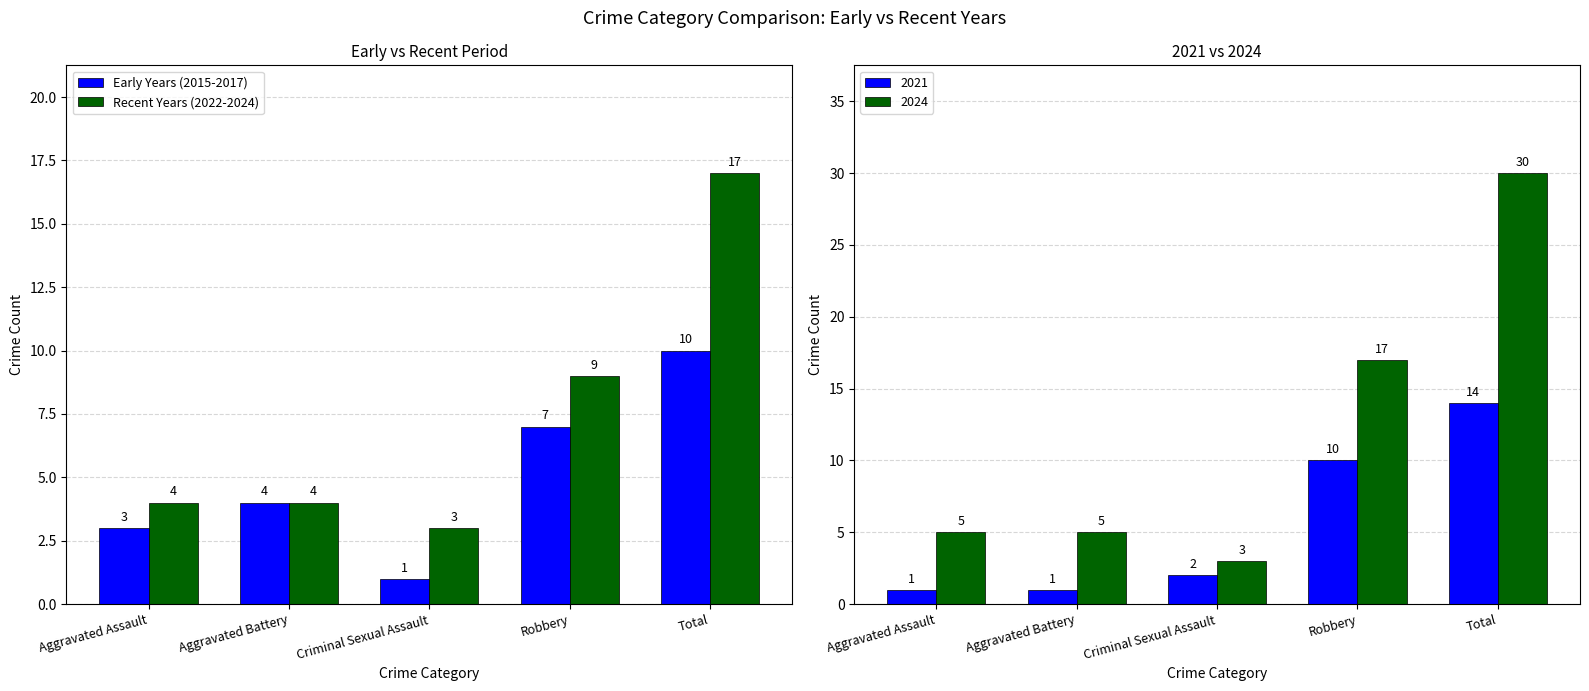

What is the spread (max minus min) of values at Robbery?

2